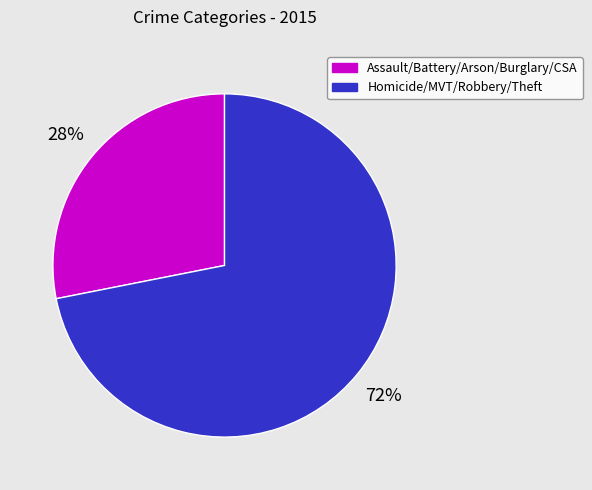

Is there a majority slice in this chart?

Yes